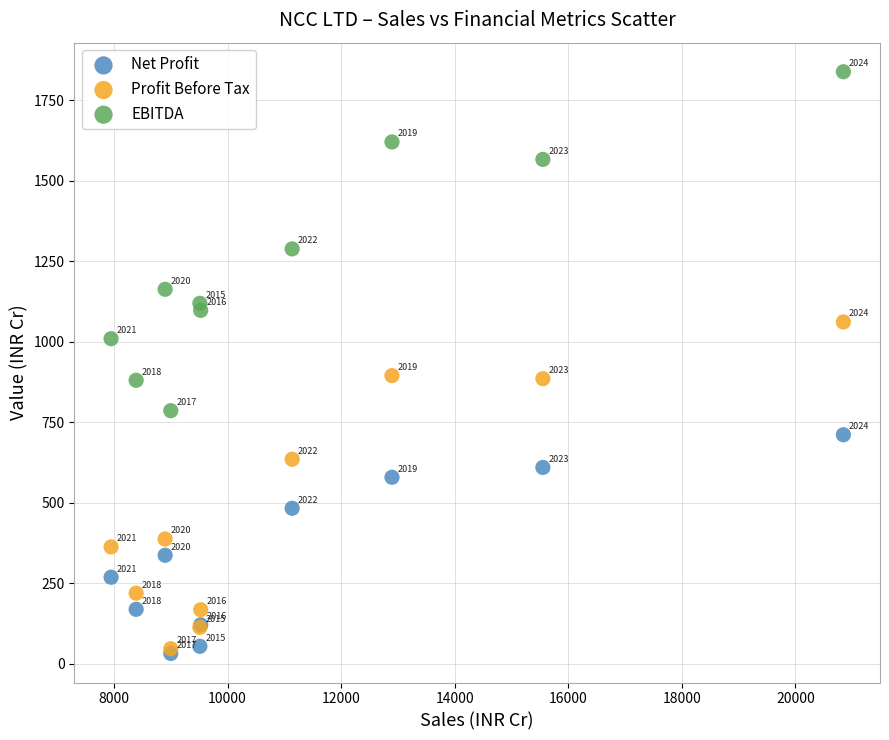

What are all the series names shown in the legend?

Net Profit, Profit Before Tax, EBITDA